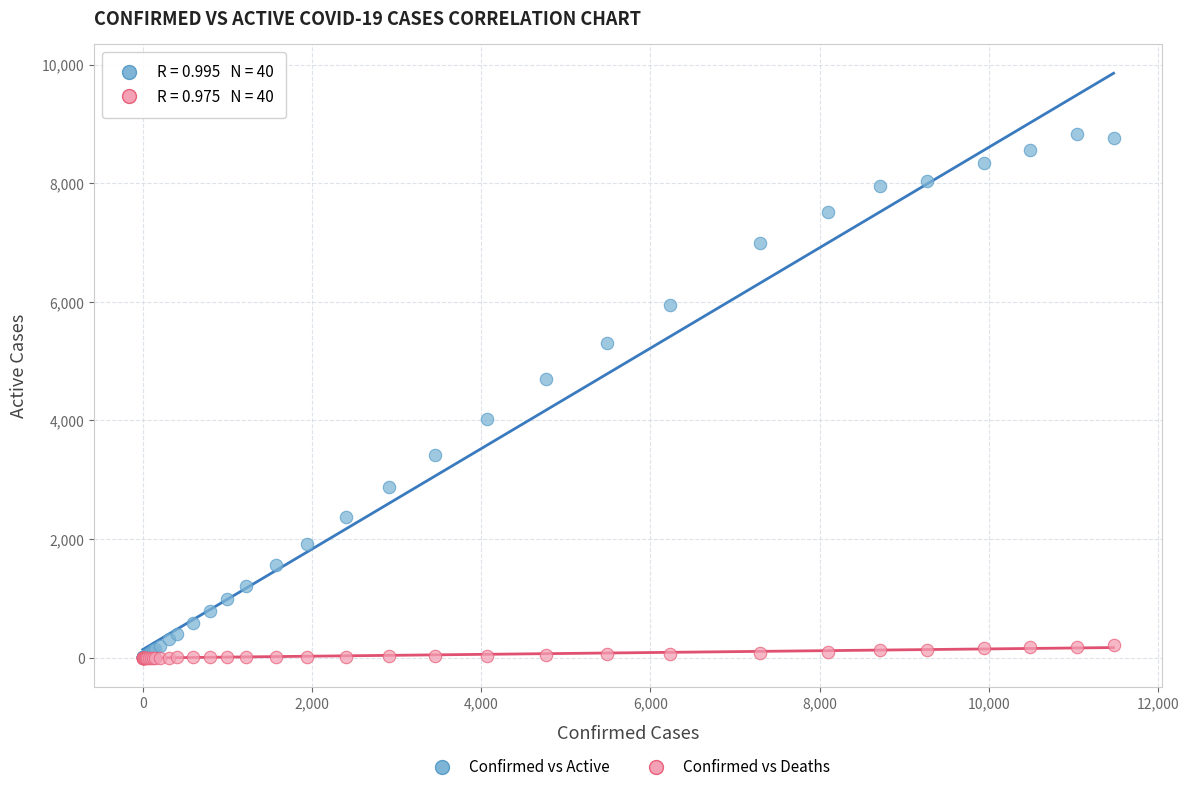

Which series has the largest Y range (max minus min)?

Confirmed vs Active